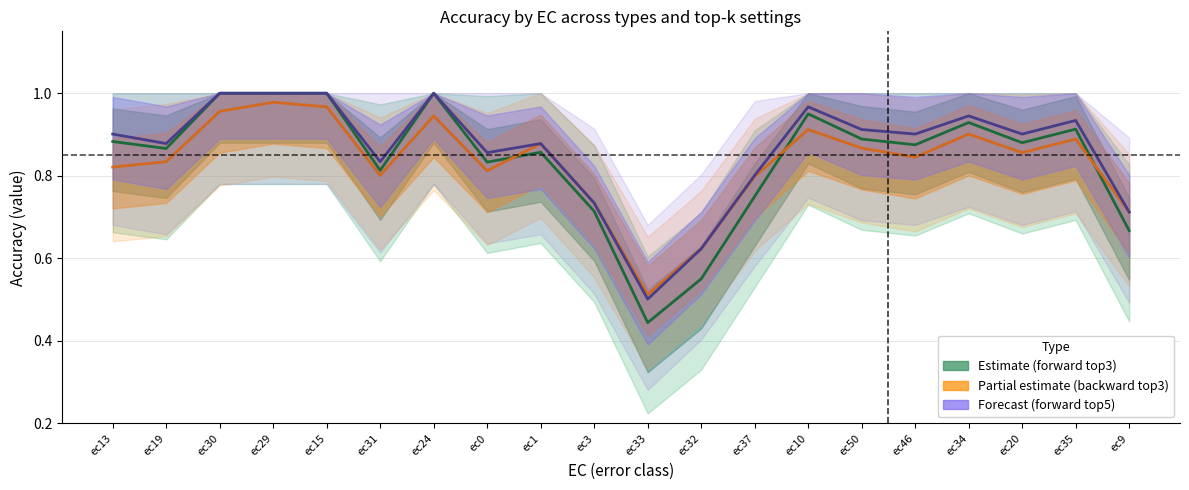

How many lines are shown in the chart?

3